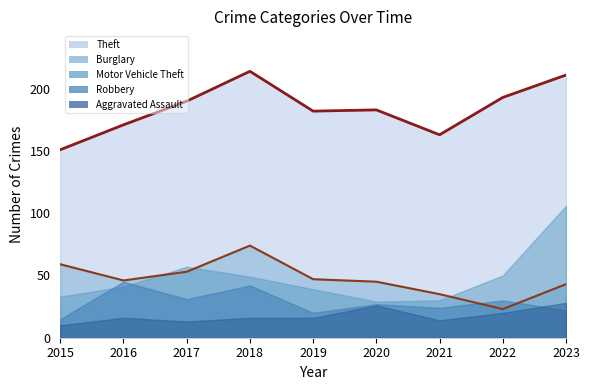

Where is the first local minimum for Robbery?

2017